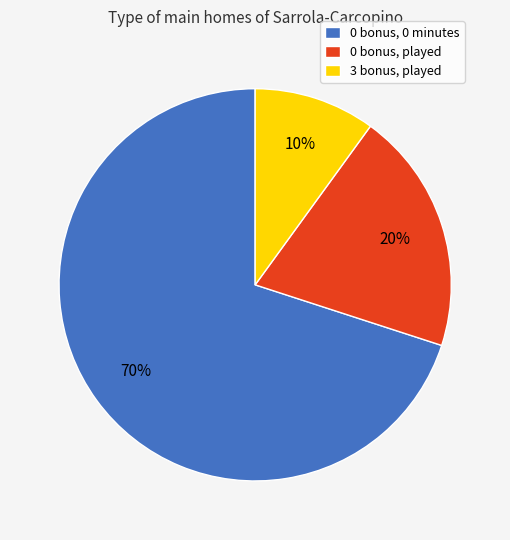

To the nearest percent, what portion does 3 bonus, played represent?

10%